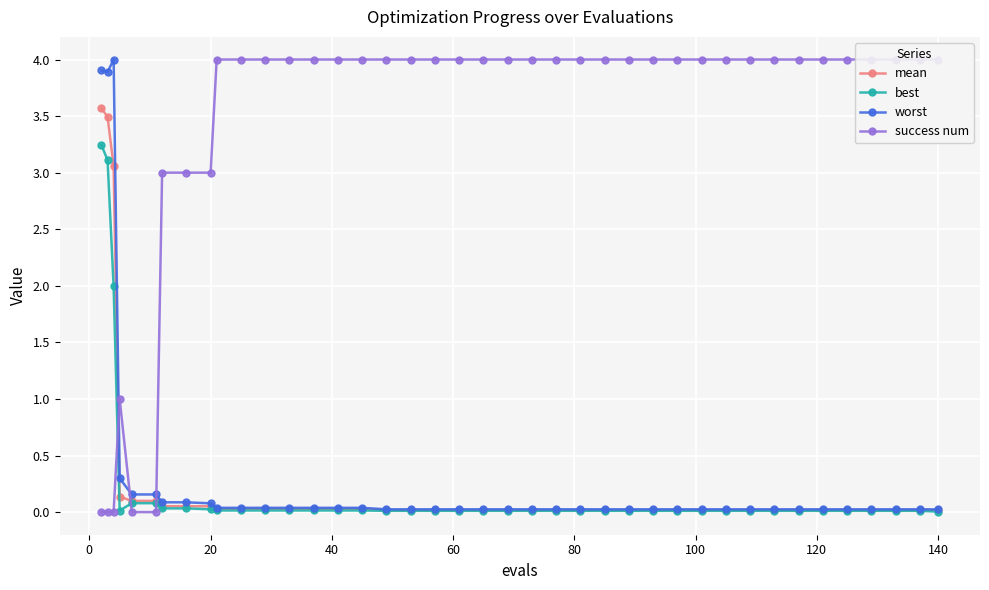

At how many categories does at least one series exceed 1?

37